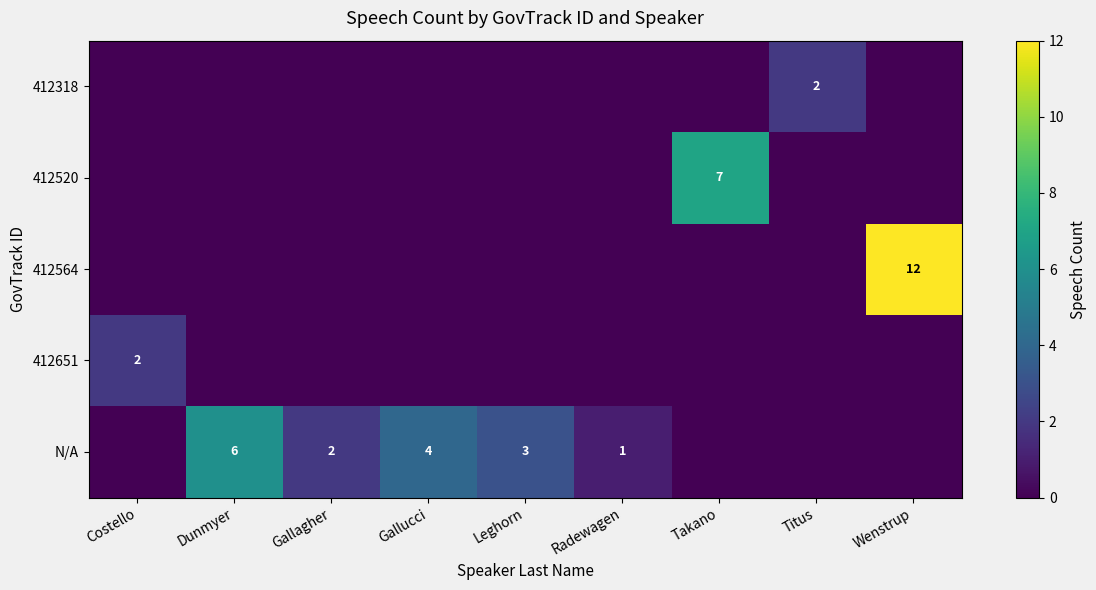

The 412651 series shows 3 at Costello. True or false?

False